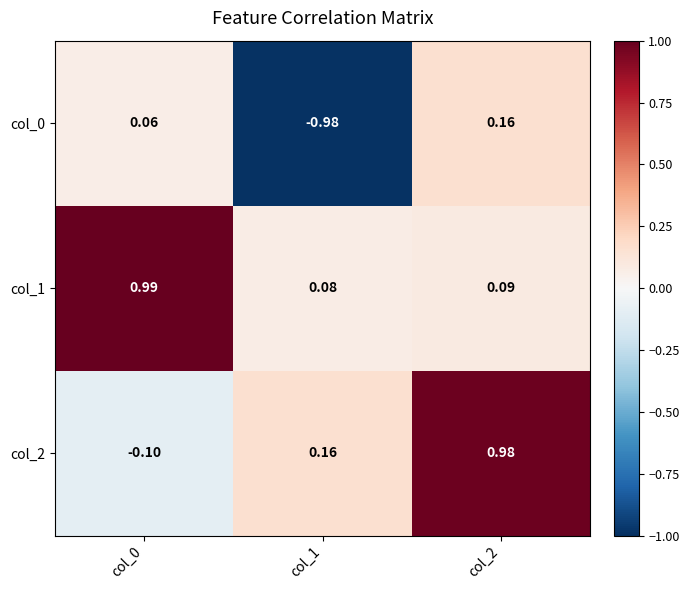

Is the value of col_0 at col_2 greater than the value of col_2 at col_0?

Yes